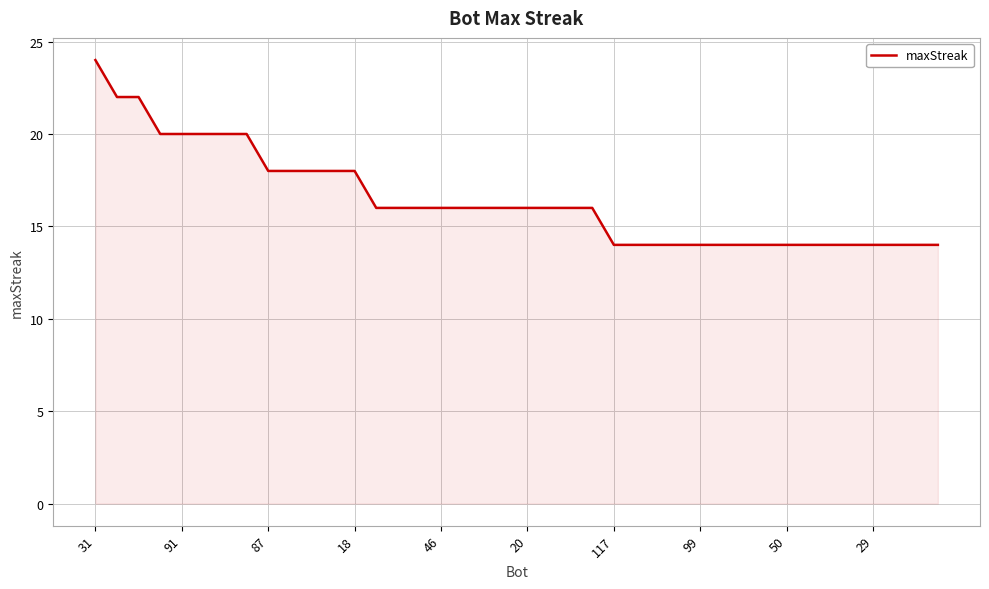

What is the maximum value shown in the chart?

24